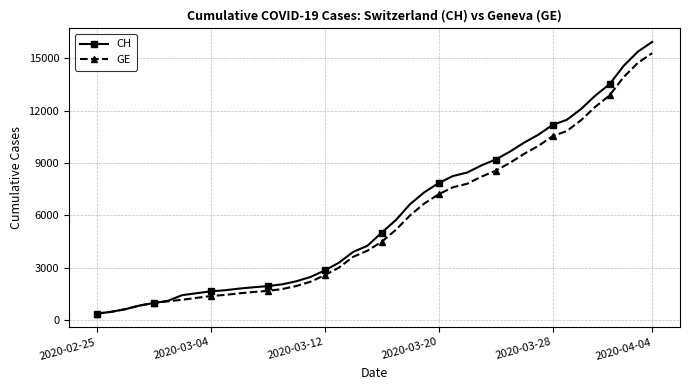

Which series has the largest total across all categories?

CH